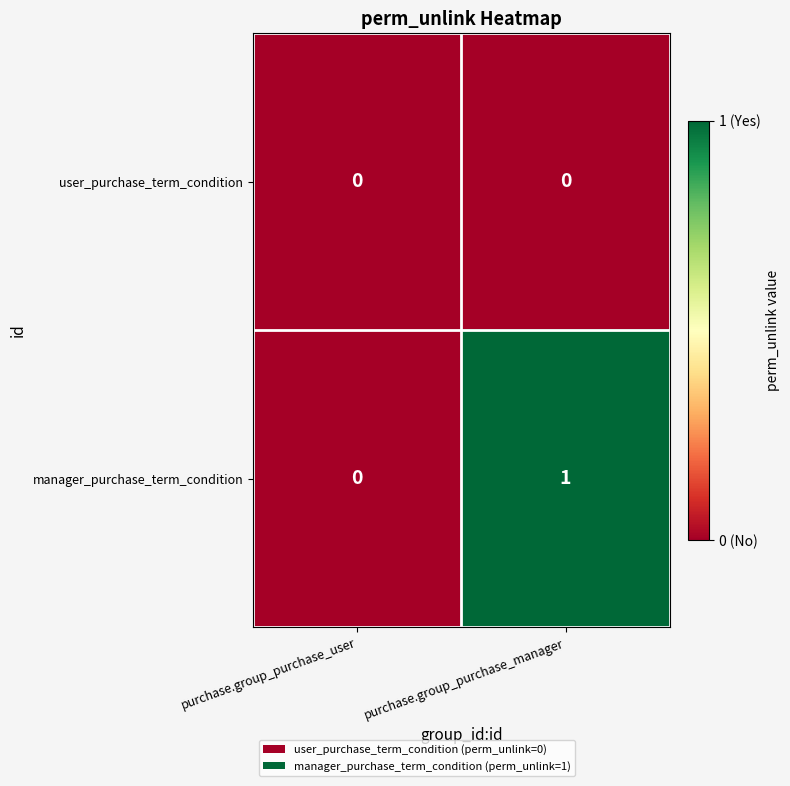

Rank the series by their average value, from lowest to highest.

user_purchase_term_condition, manager_purchase_term_condition